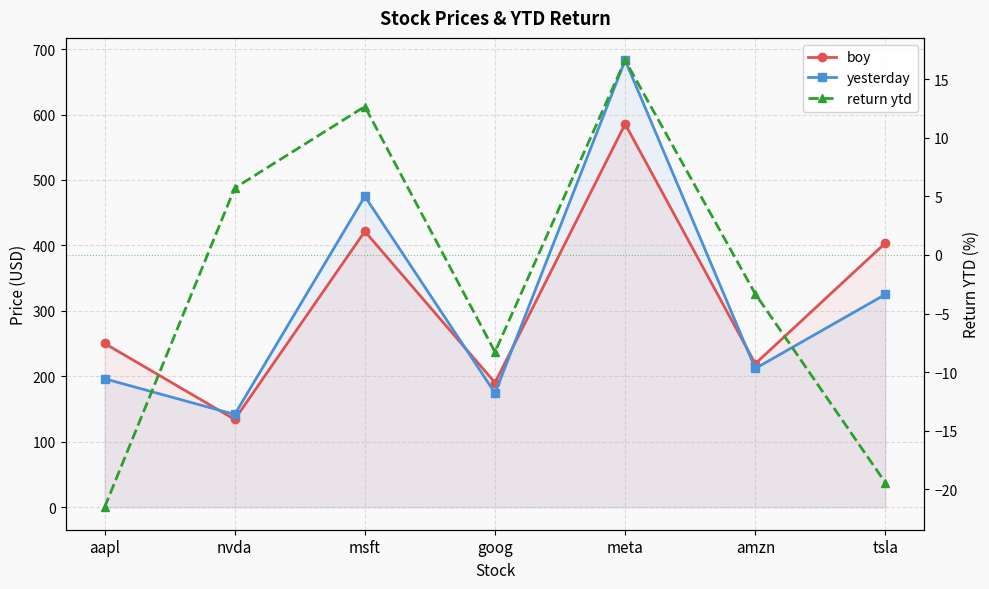

What position from the left is meta?

5